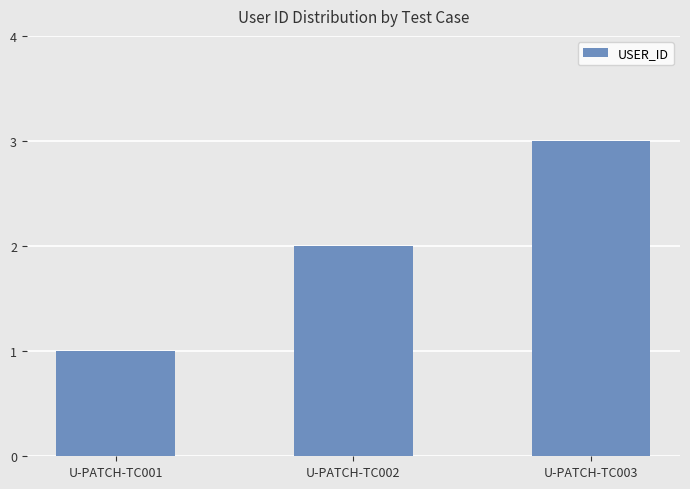

How many series are shown in this chart?

1